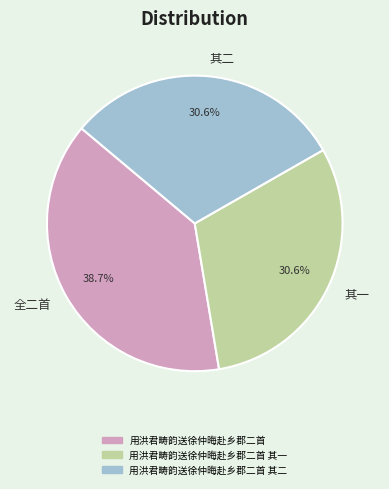

What is the total percentage of 全二首 and 其一?

69.4%